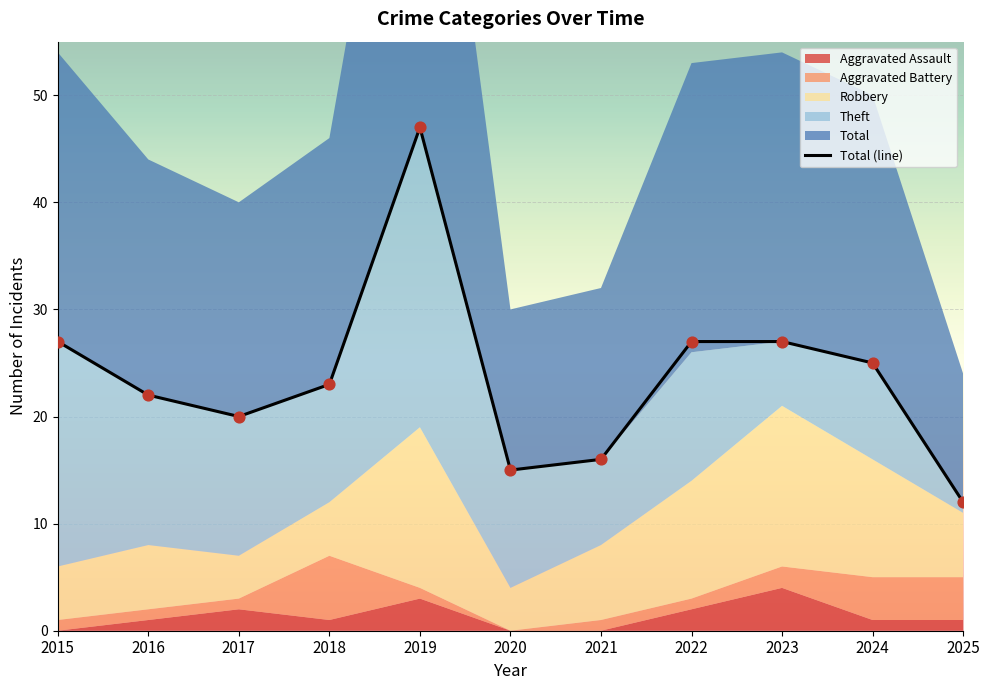

Which series has the largest total across all categories?

Total